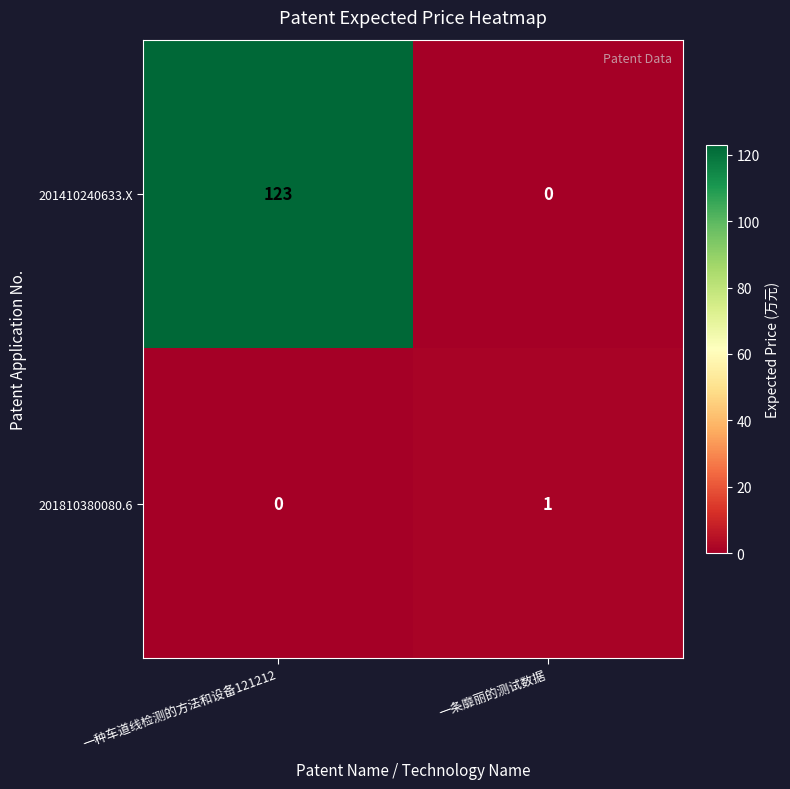

What is the total value across all series at 一条靡丽的测试数据?

1